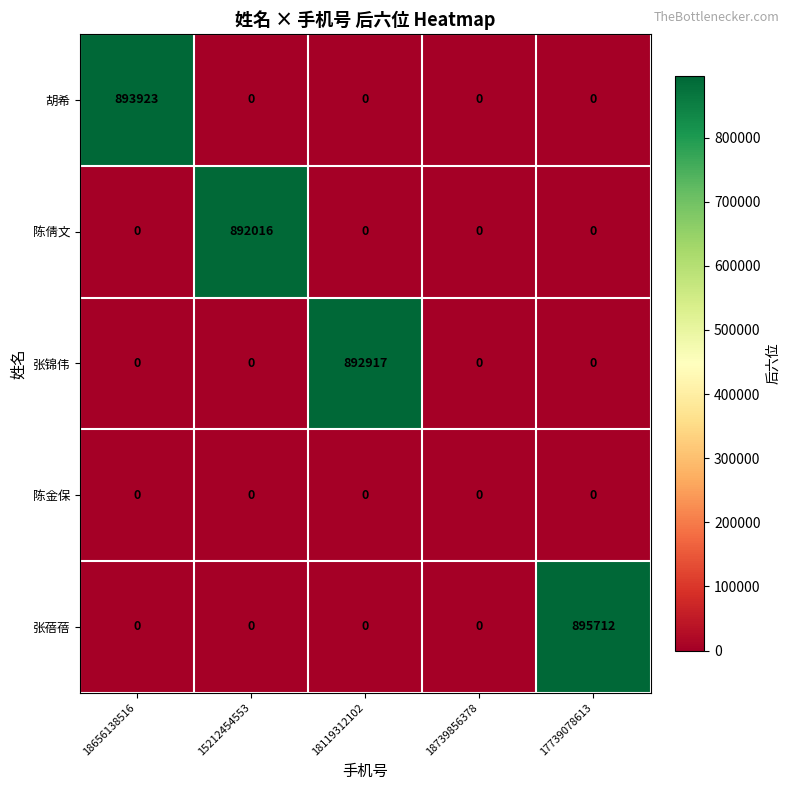

What is the total value across all series at 17739078613?

895712